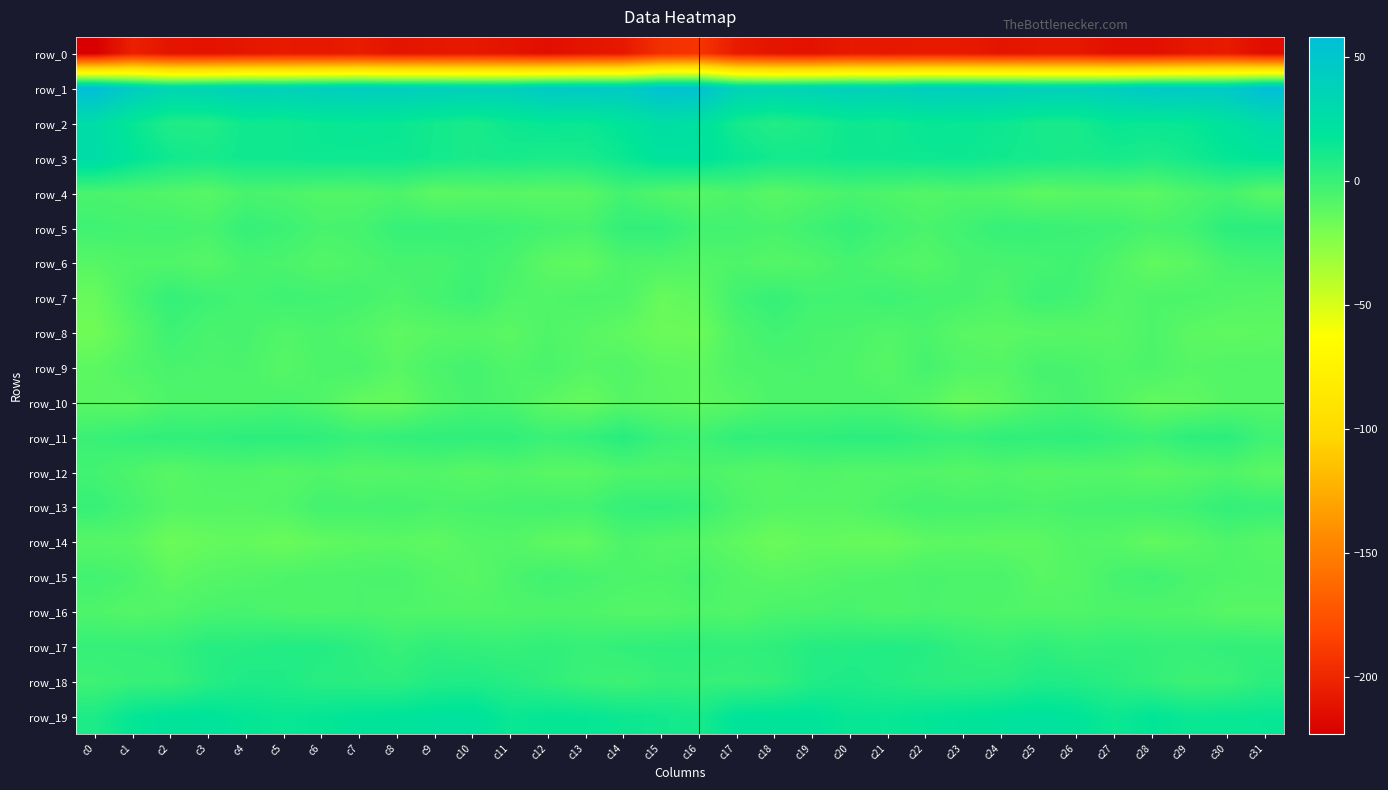

The value of row_9 at c8 is -5.7. True or false?

False